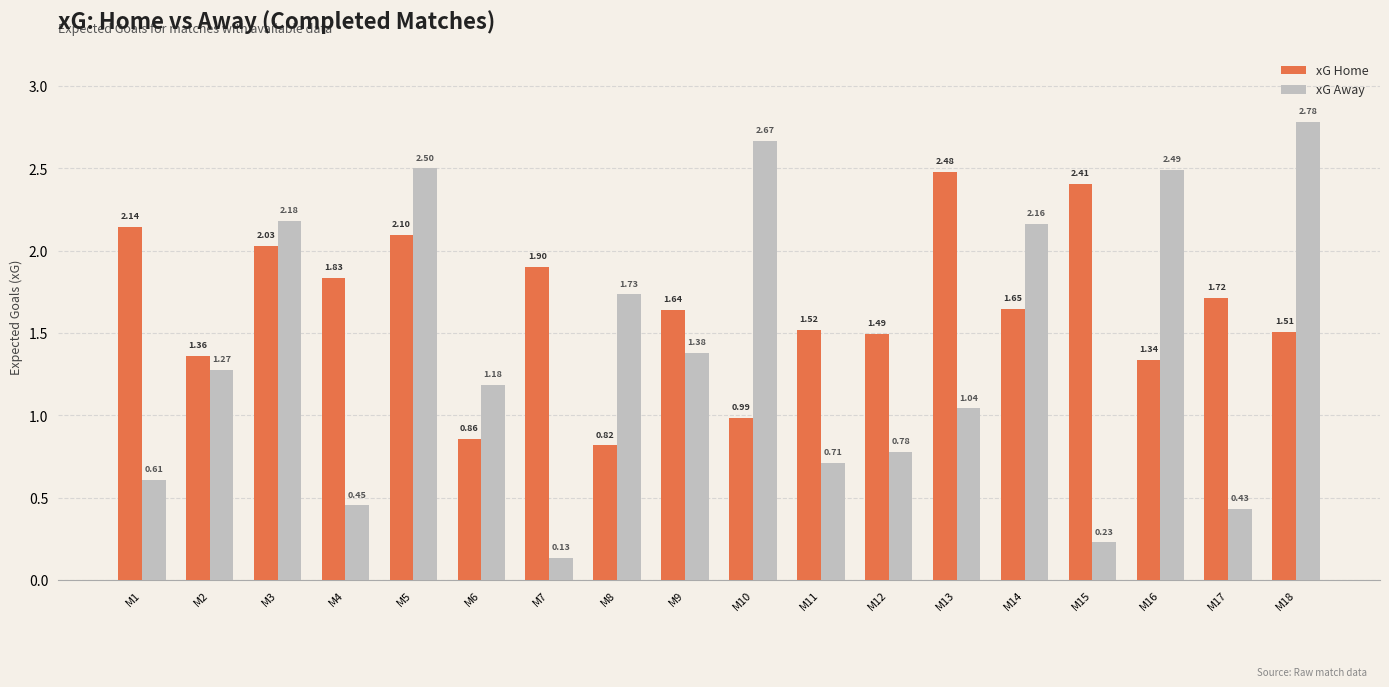

Rank the series at M6 from highest to lowest value.

xG Away, xG Home